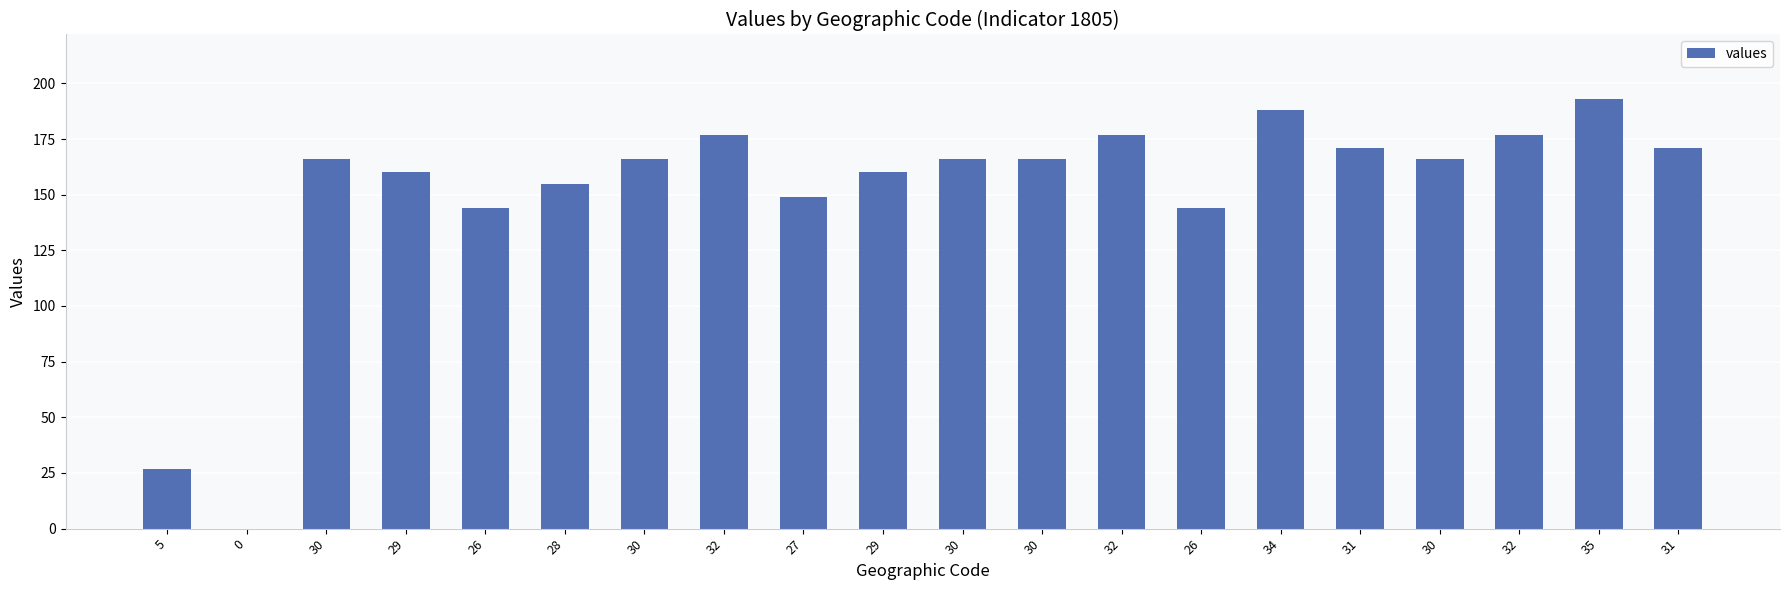

Reading right to left, extract all data points from this chart.

171	193	177	166	171	188	144	177	166	166	160	149	177	166	155	144	160	166	0	27